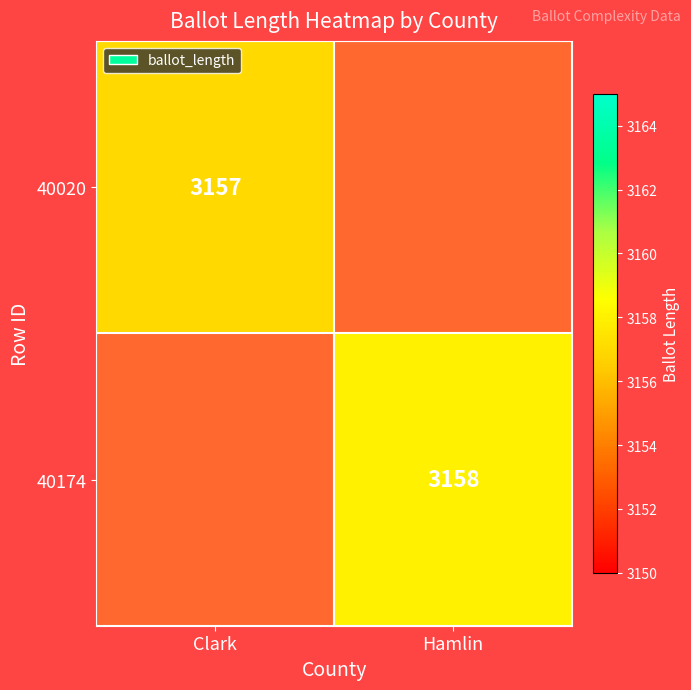

At how many categories does at least one series exceed 2212?

2